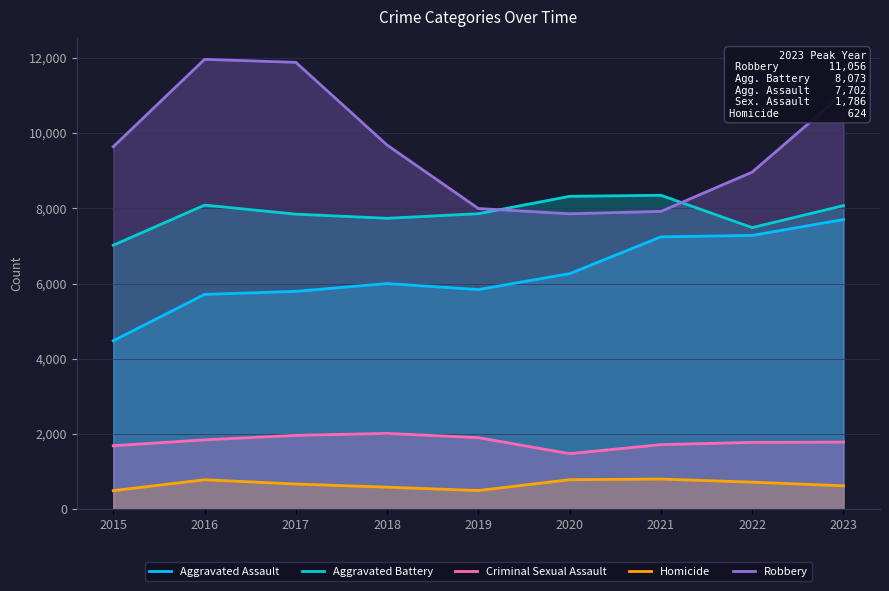

Reading right to left, what are all the values shown in this chart?

Aggravated Assault: 2023=7702	2022=7280	2021=7242	2020=6264	2019=5841	2018=6001	2017=5793	2016=5712	2015=4480
Aggravated Battery: 2023=8073	2022=7488	2021=8347	2020=8319	2019=7857	2018=7735	2017=7845	2016=8086	2015=7019
Criminal Sexual Assault: 2023=1786	2022=1779	2021=1719	2020=1479	2019=1904	2018=2018	2017=1965	2016=1846	2015=1690
Homicide: 2023=624	2022=722	2021=804	2020=787	2019=499	2018=588	2017=672	2016=786	2015=496
Robbery: 2023=11056	2022=8963	2021=7918	2020=7855	2019=7995	2018=9681	2017=11880	2016=11960	2015=9638